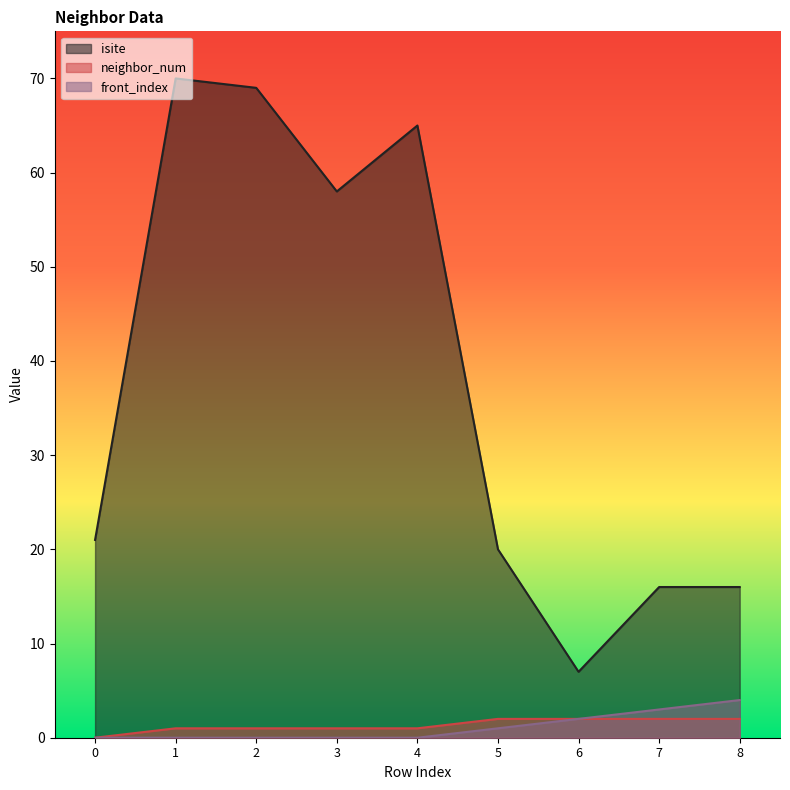

Which has a higher value, 2 or 8?

2